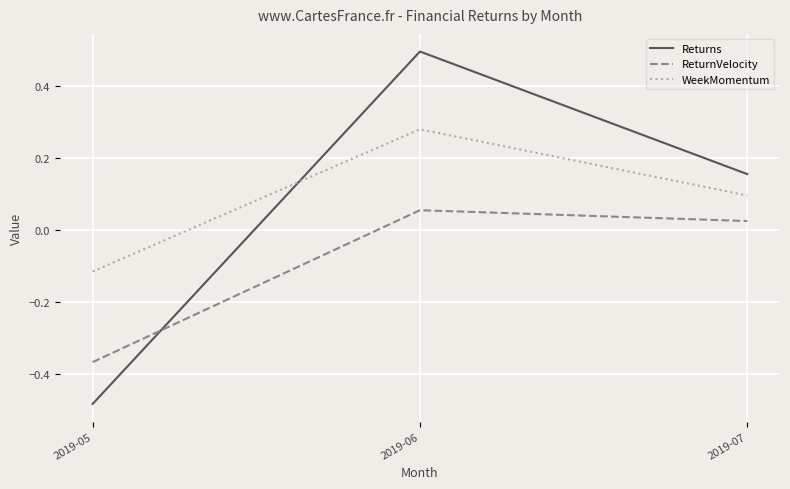

Is the value of Returns at 2019-05 greater than the value of WeekMomentum at 2019-06?

No